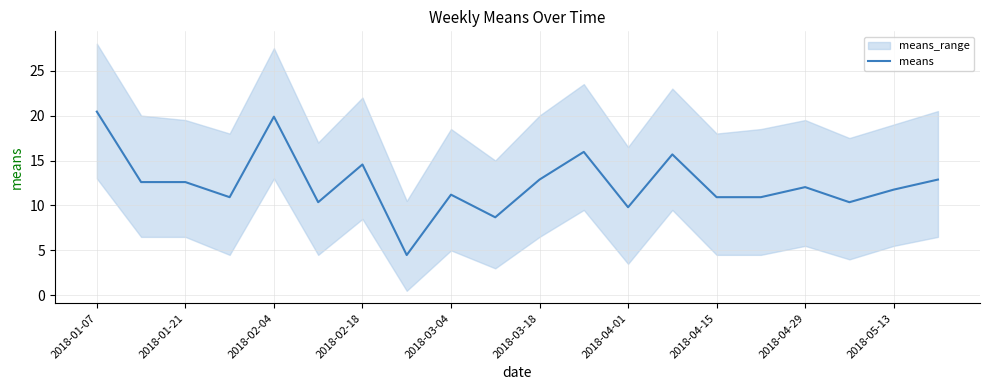

The means series shows 6.5 at 2018-01-07. True or false?

False